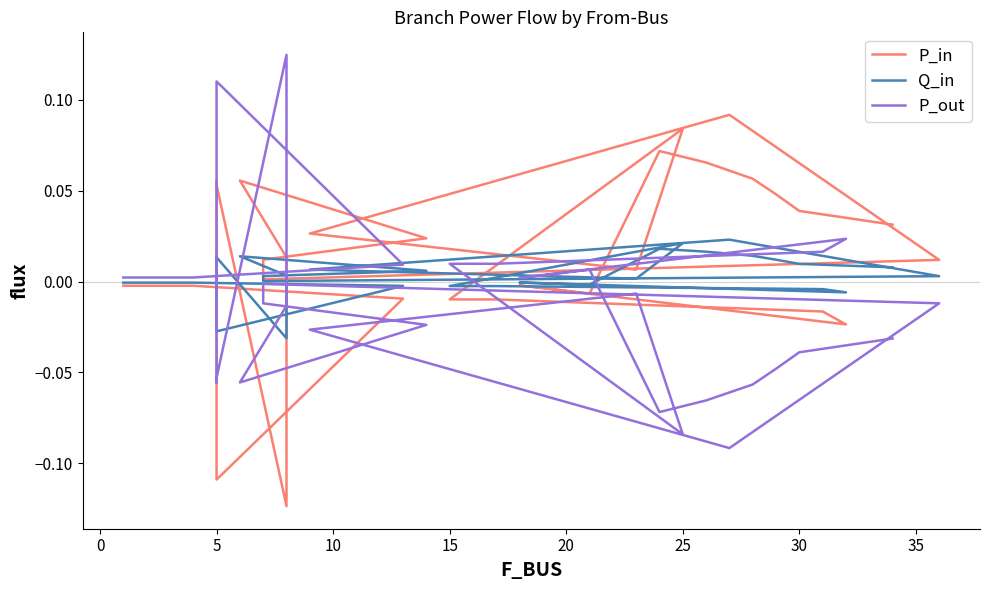

Is it true that P_in equals -0.0 at 27?

False